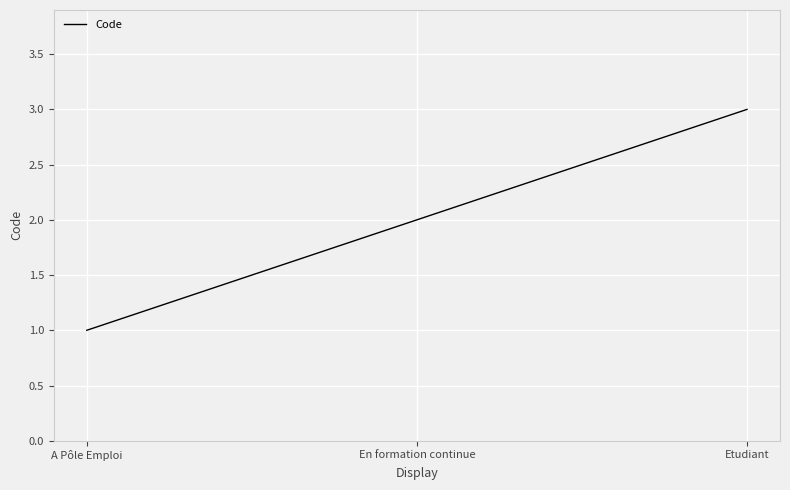

True or false: the data shows 3 at Etudiant.

True